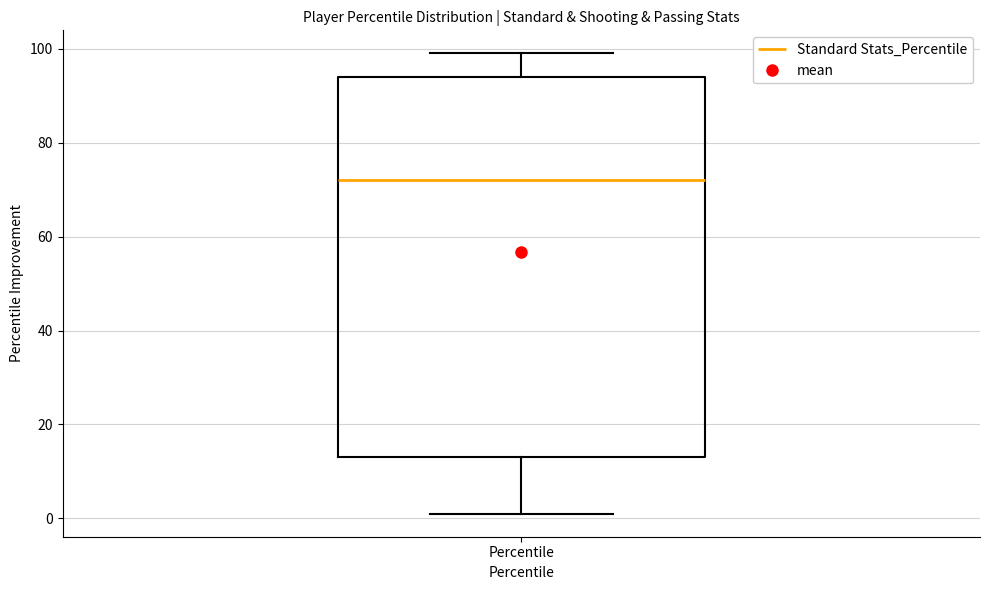

Read this box plot against the y-axis: the position of the median line, the range covered by the box, and the ends of both whiskers. The values are not printed on the chart, so give them approximately, as read against the axis.

median 72, box 14 to 94, whiskers 2 to 100